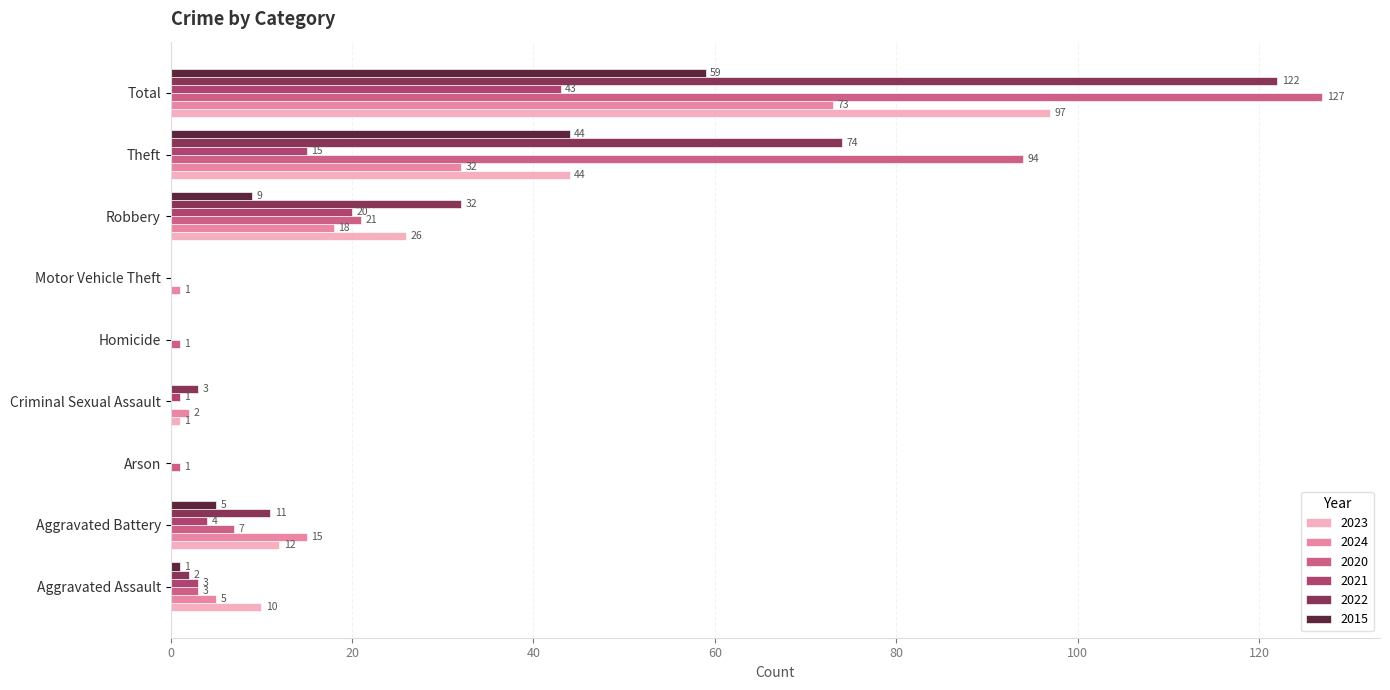

What is the sum of all 2021 values?

86